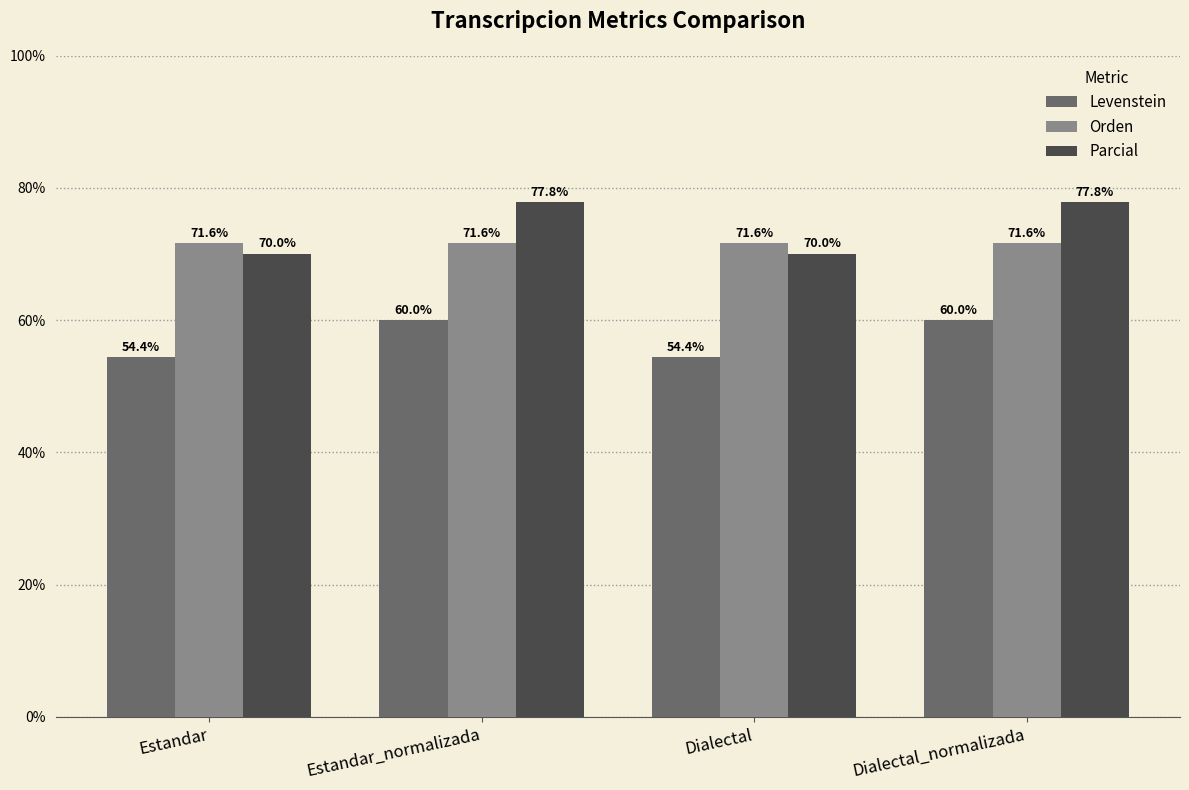

What is the sum of all Levenstein values?

228.8